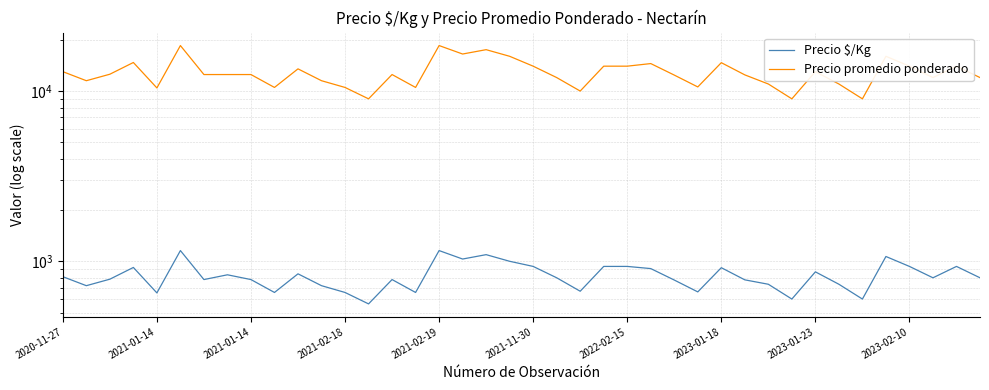

At how many categories does at least one series exceed 7695?

40